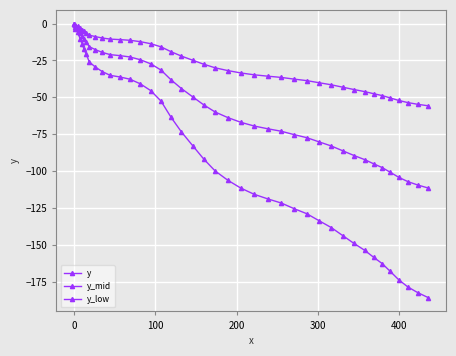

How many lines are shown in the chart?

3